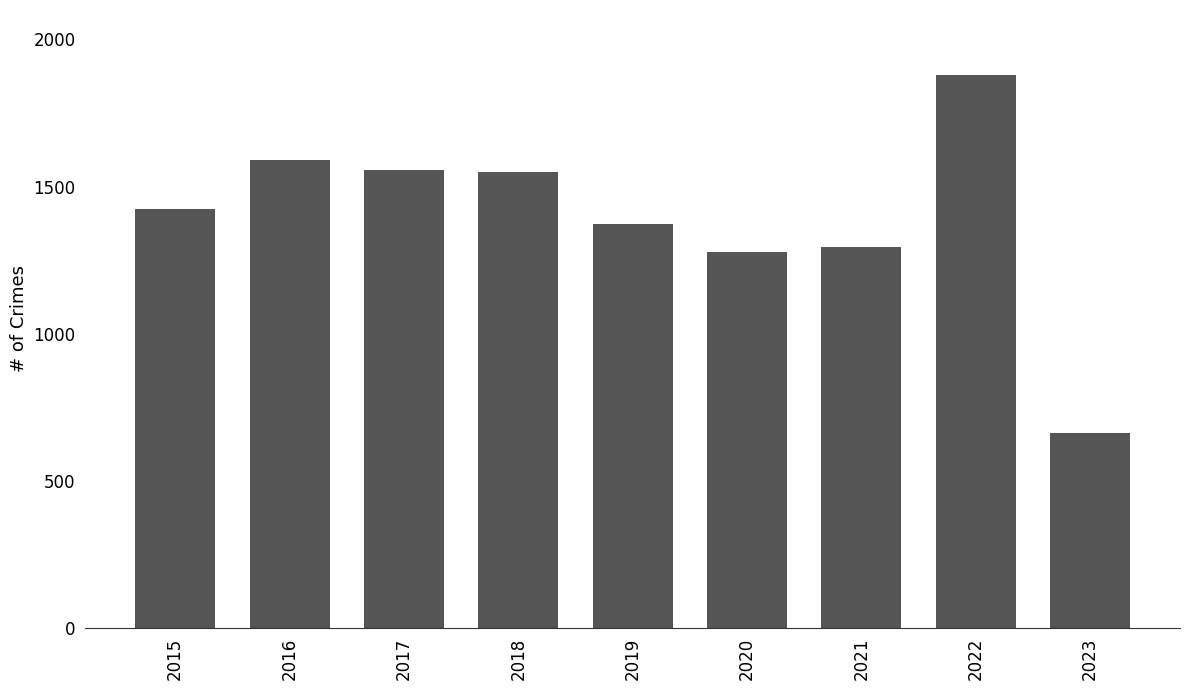

What is the ratio of the value at 2023 to the value at 2017?

0.4